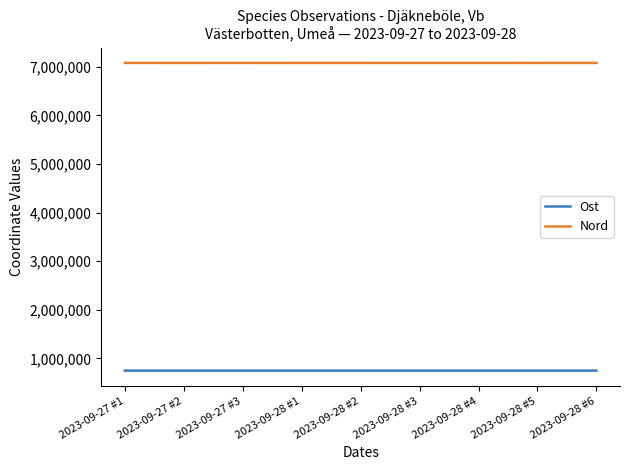

How many lines are shown in the chart?

2